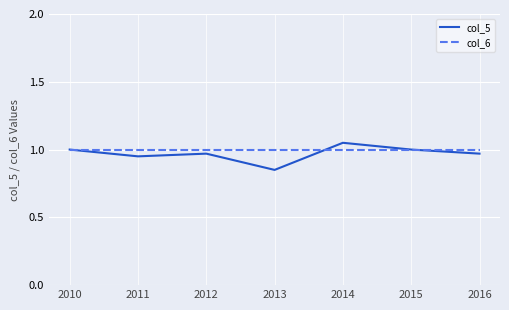

Is the value of col_5 at 2013 greater than the value of col_6 at 2013?

No